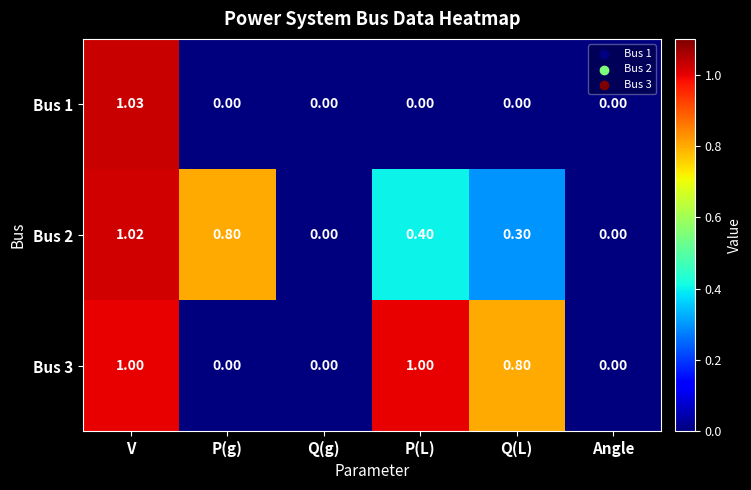

Is the value of Bus 2 at Q(g) greater than the value of Bus 3 at V?

No